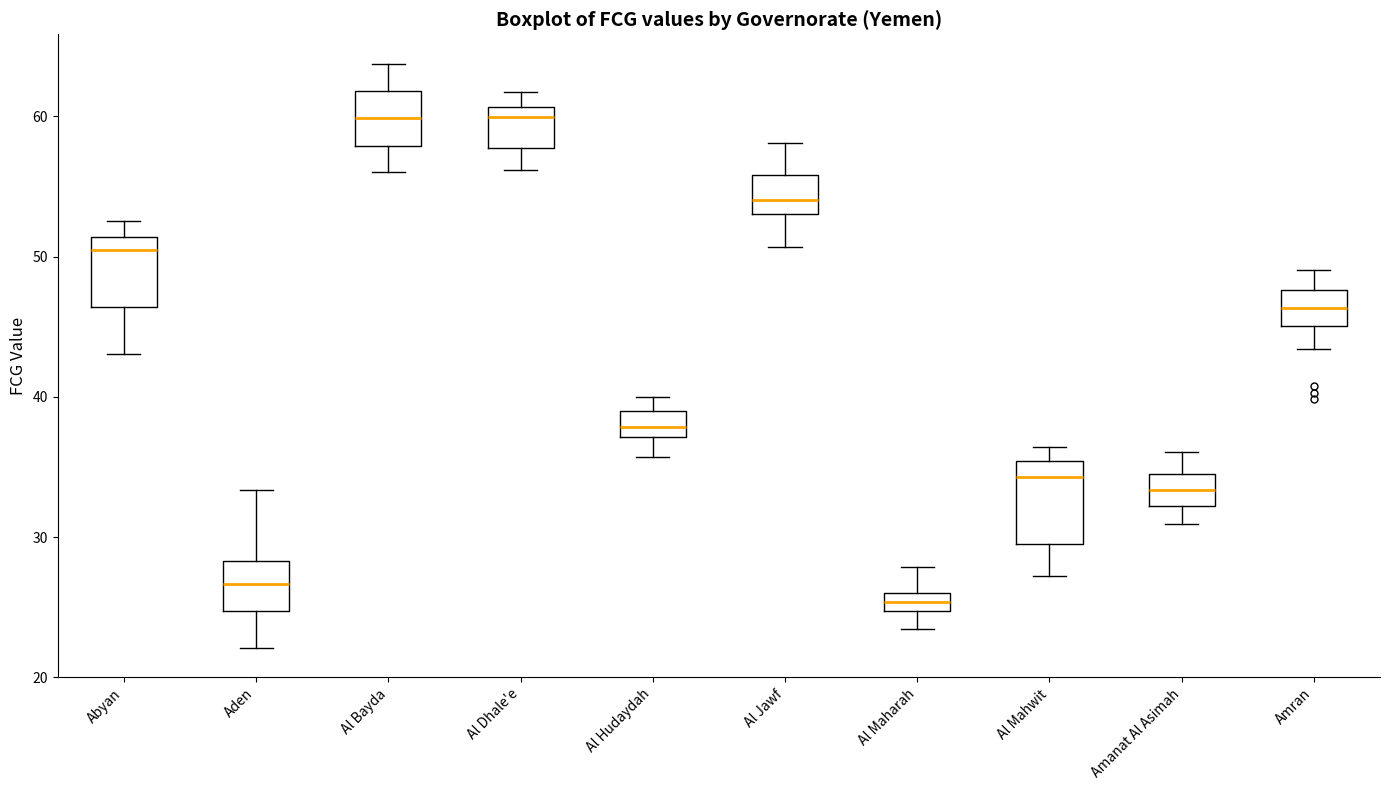

Where does the median line of the box for Al Mahwit sit on the y-axis? The values are not printed on the chart, so give them approximately, as read against the axis.

34